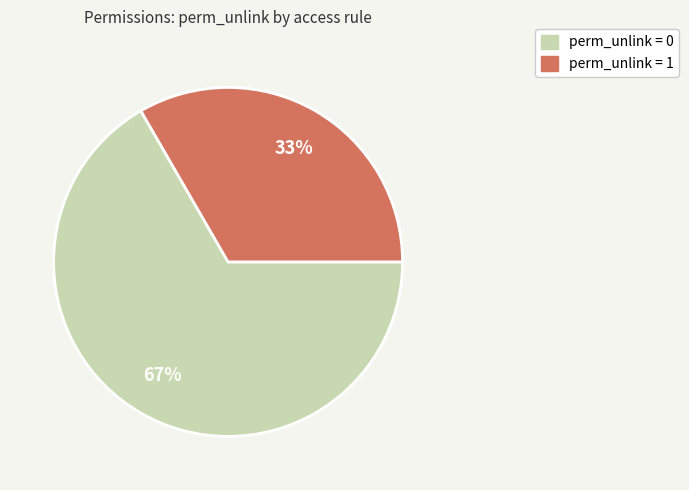

To the nearest percent, what is the average slice percentage?

50%